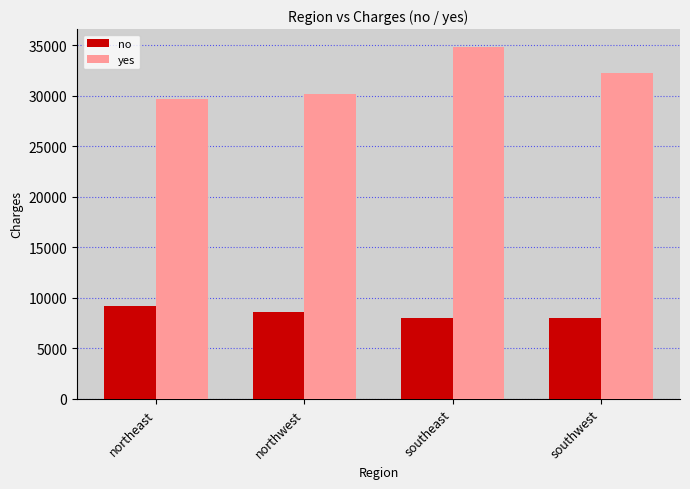

What are all the series names shown in the legend?

no, yes